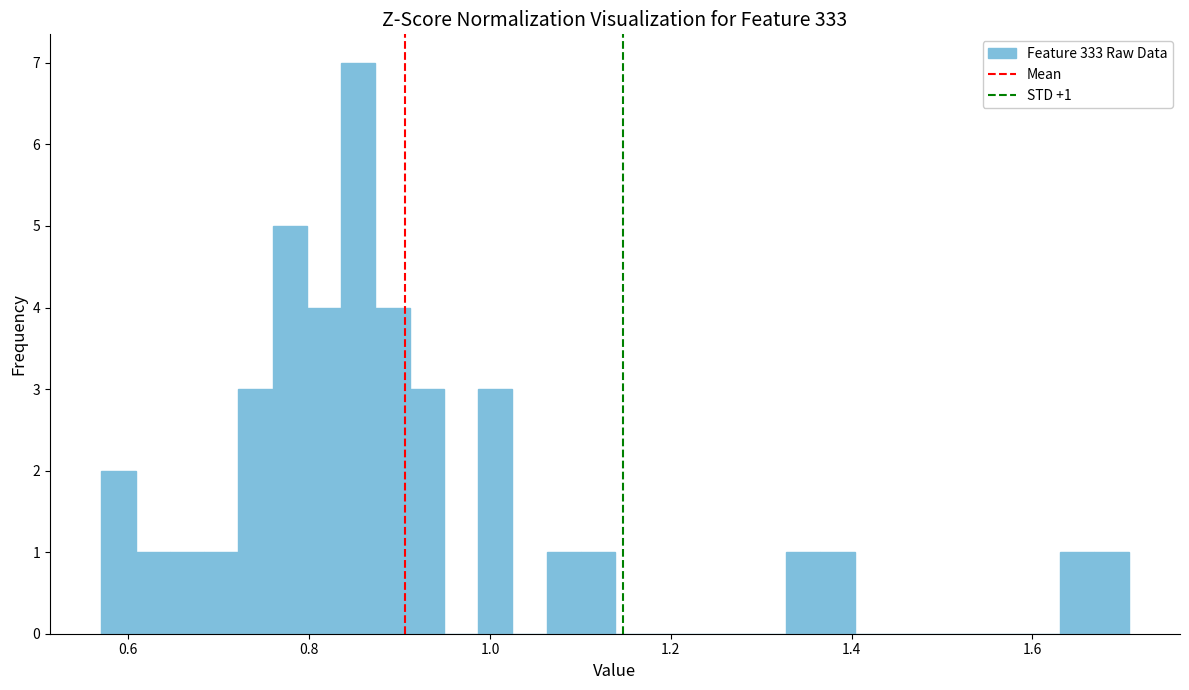

Around what value on the x-axis is the tallest bar? Give the approximate position of its centre, as read against the axis.

0.86